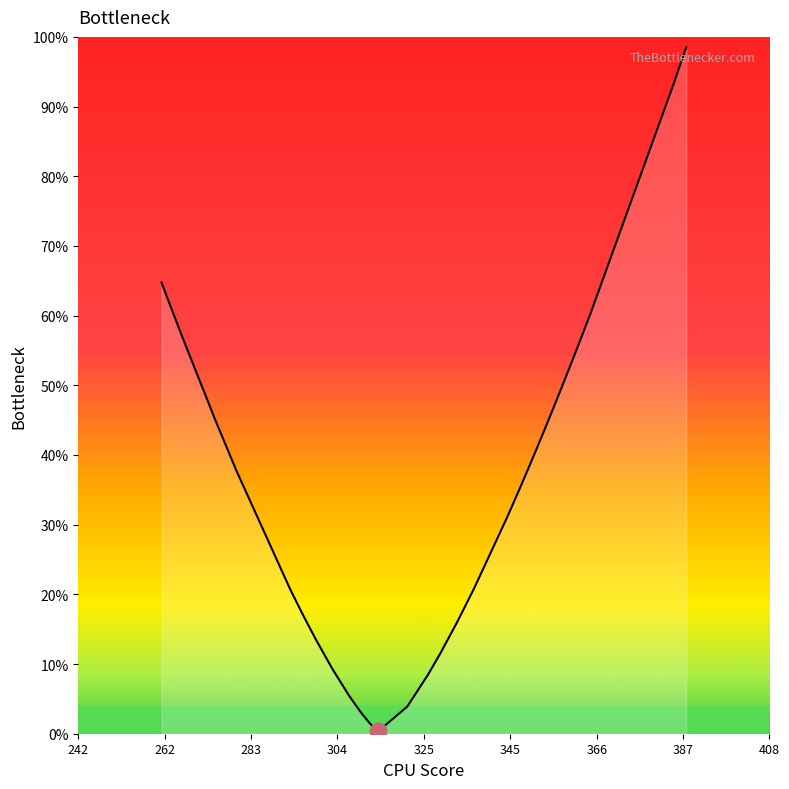

Does the chart have visible grid lines?

No